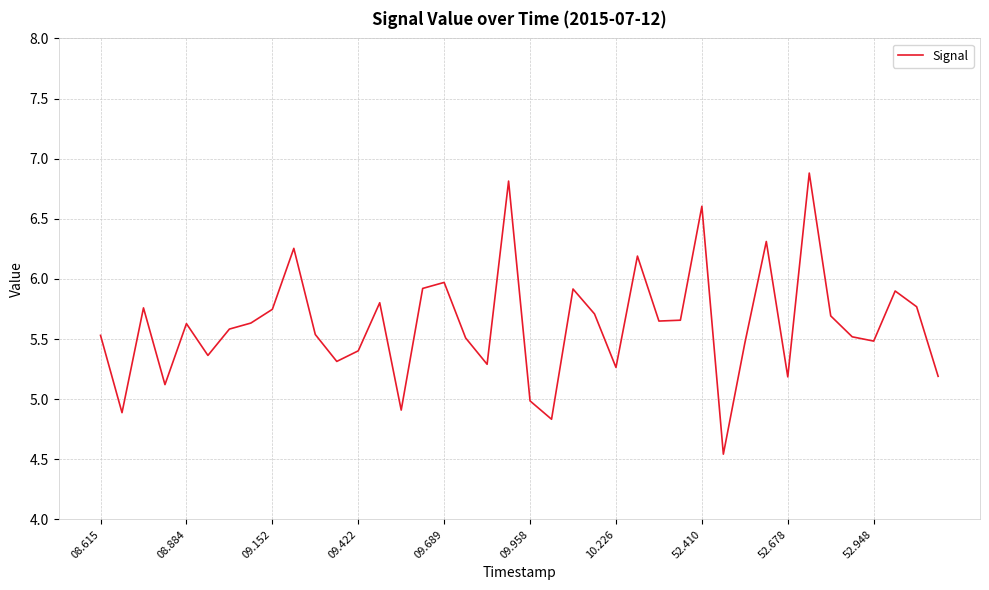

What is the difference between the maximum and minimum values?

2.3